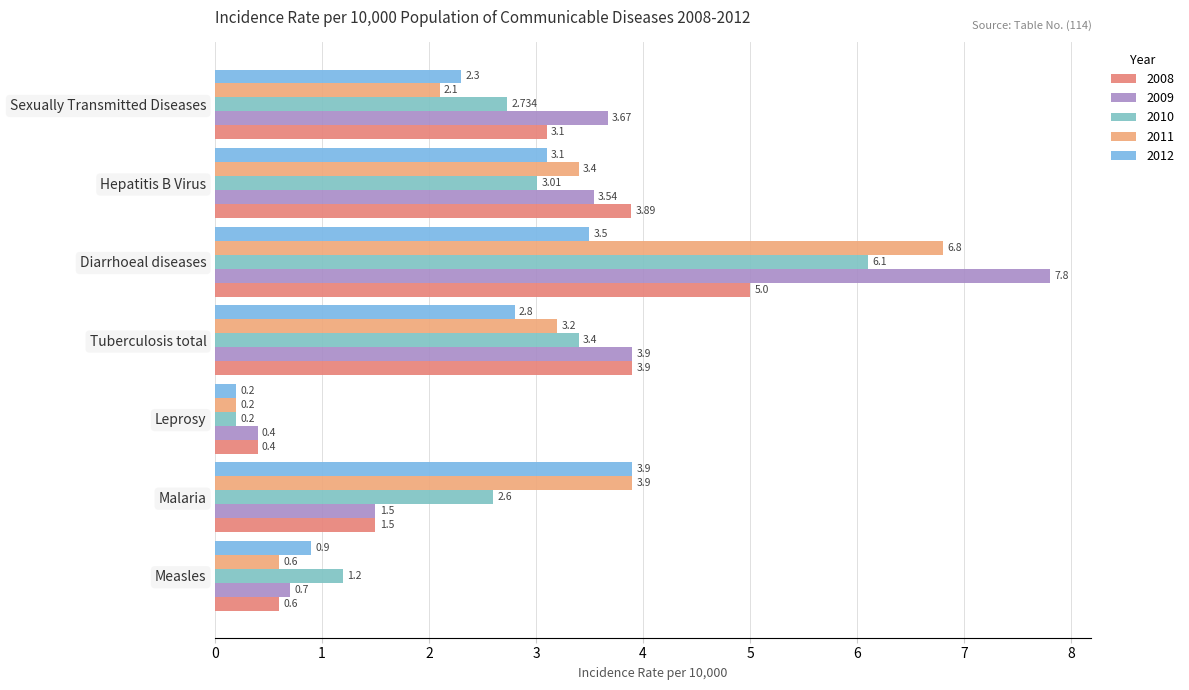

The value of 2010 at Leprosy is 0.3. True or false?

False